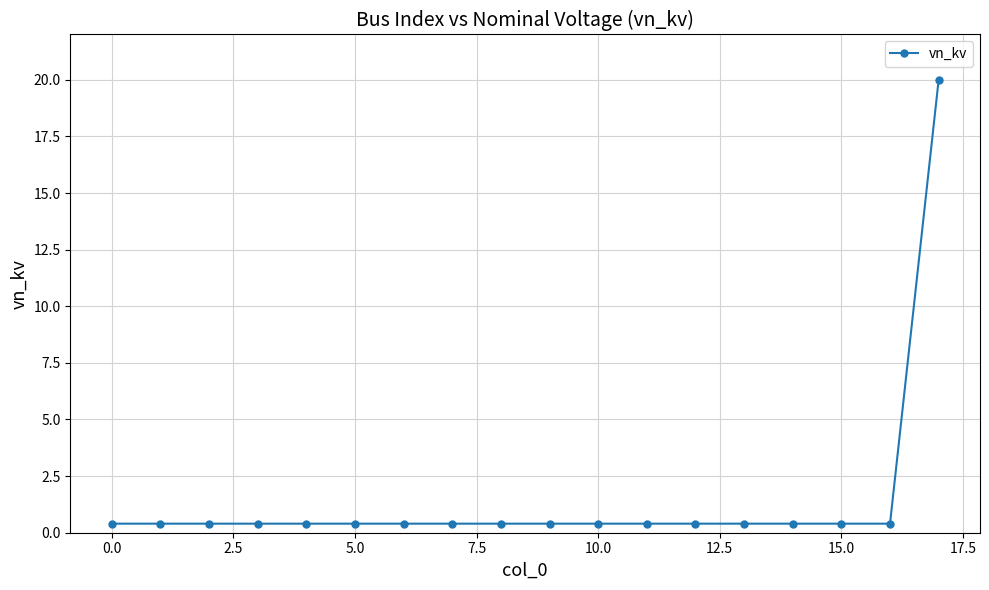

What is the maximum value shown in the chart?

20.0